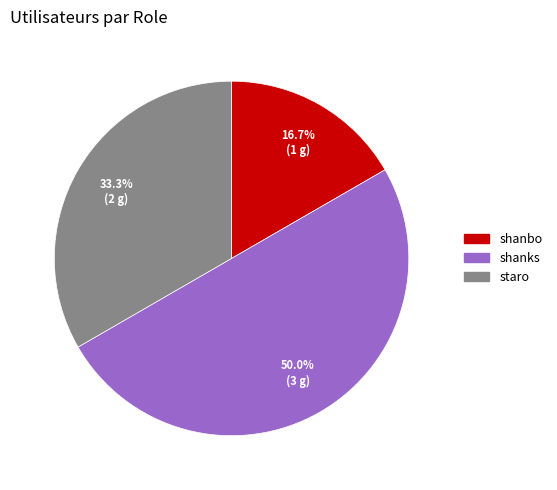

To the nearest percent, what portion does shanbo represent?

17%